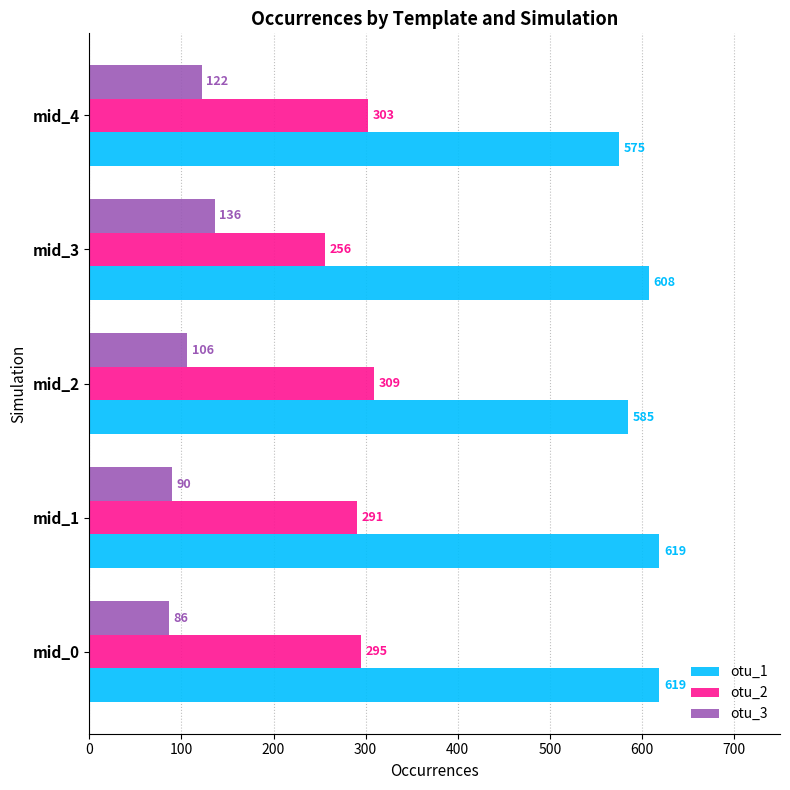

List the labels in order of otu_3 value, largest first.

mid_3, mid_4, mid_2, mid_1, mid_0